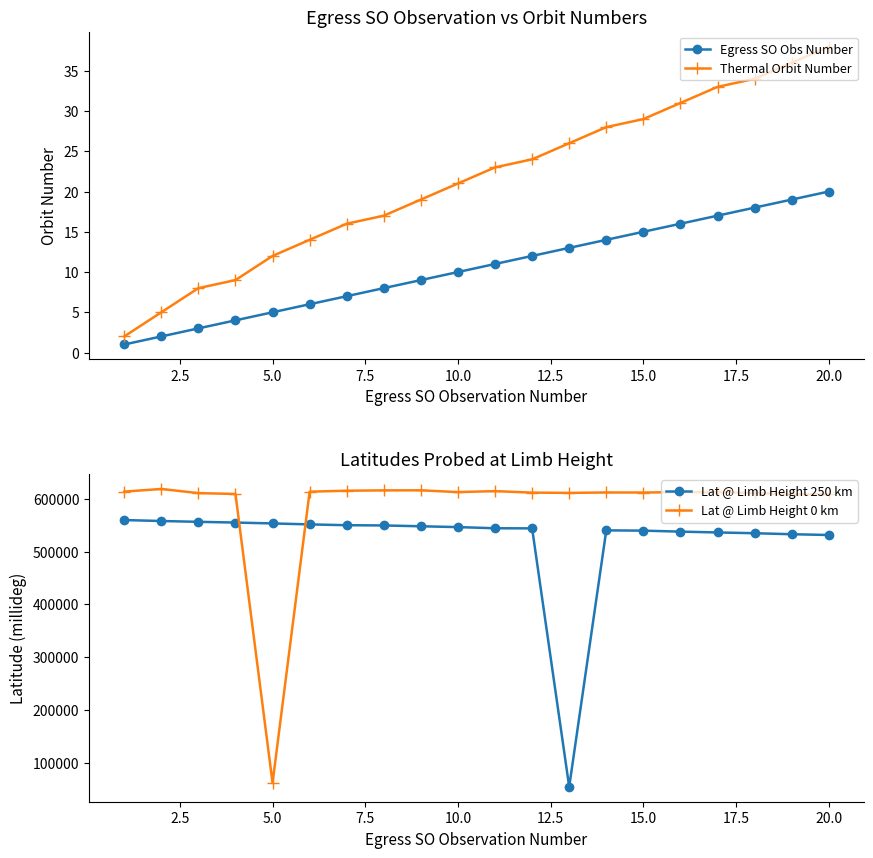

True or false: Lat @ Limb Height 0 km and Lat @ Limb Height 250 km intersect in this chart.

True